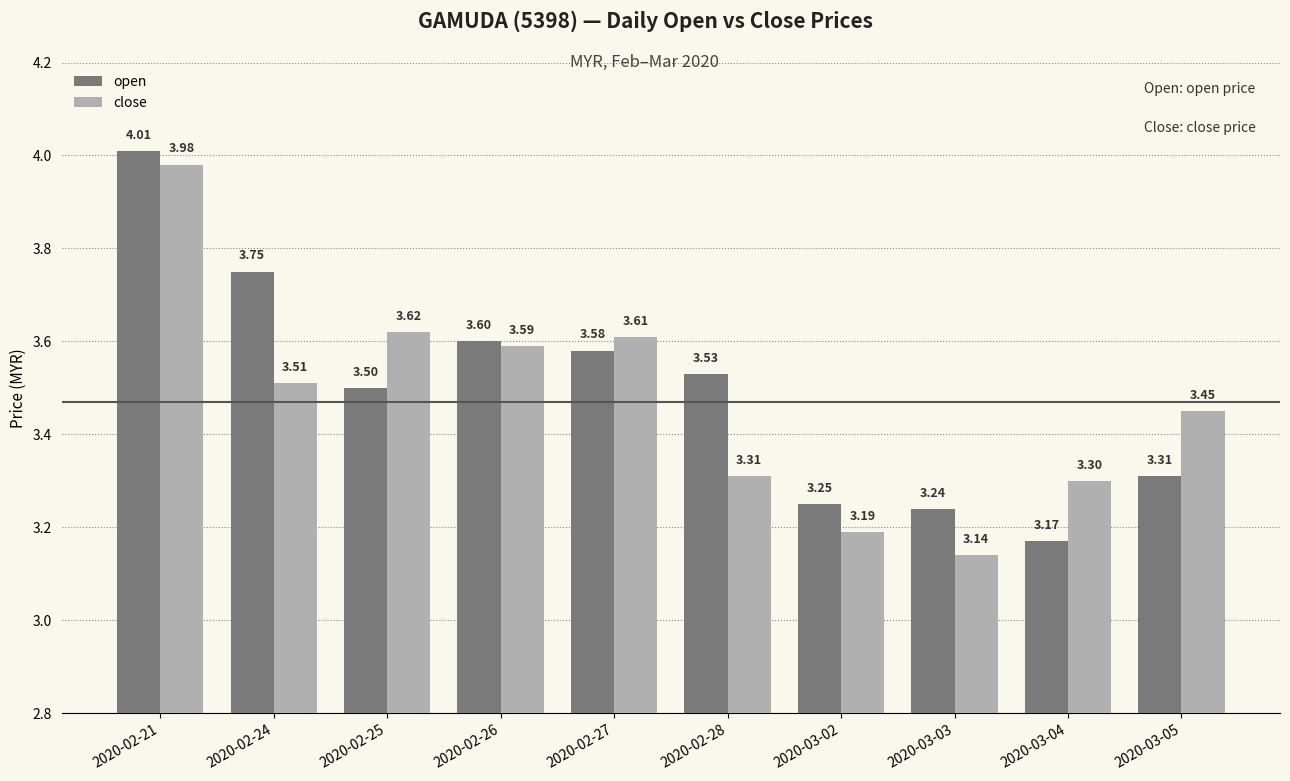

At 2020-02-28, list the series in order from largest to smallest.

open, close